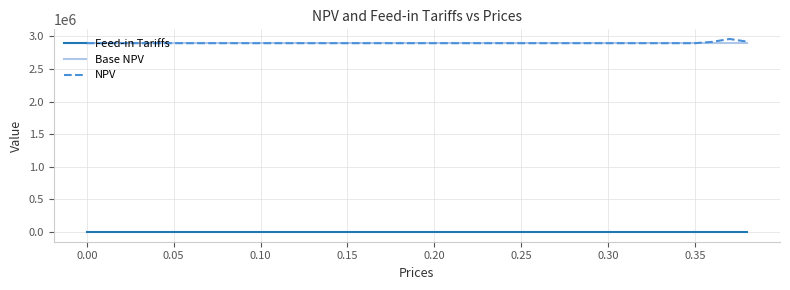

What is the lowest value of the NPV series?

2894072.4